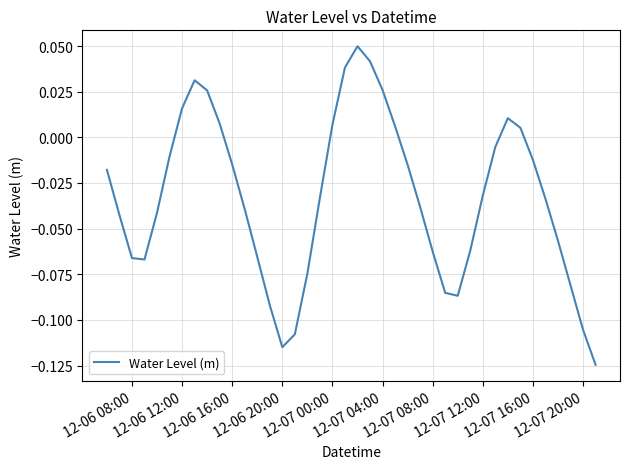

What is the difference between the second highest and second lowest values?

0.2